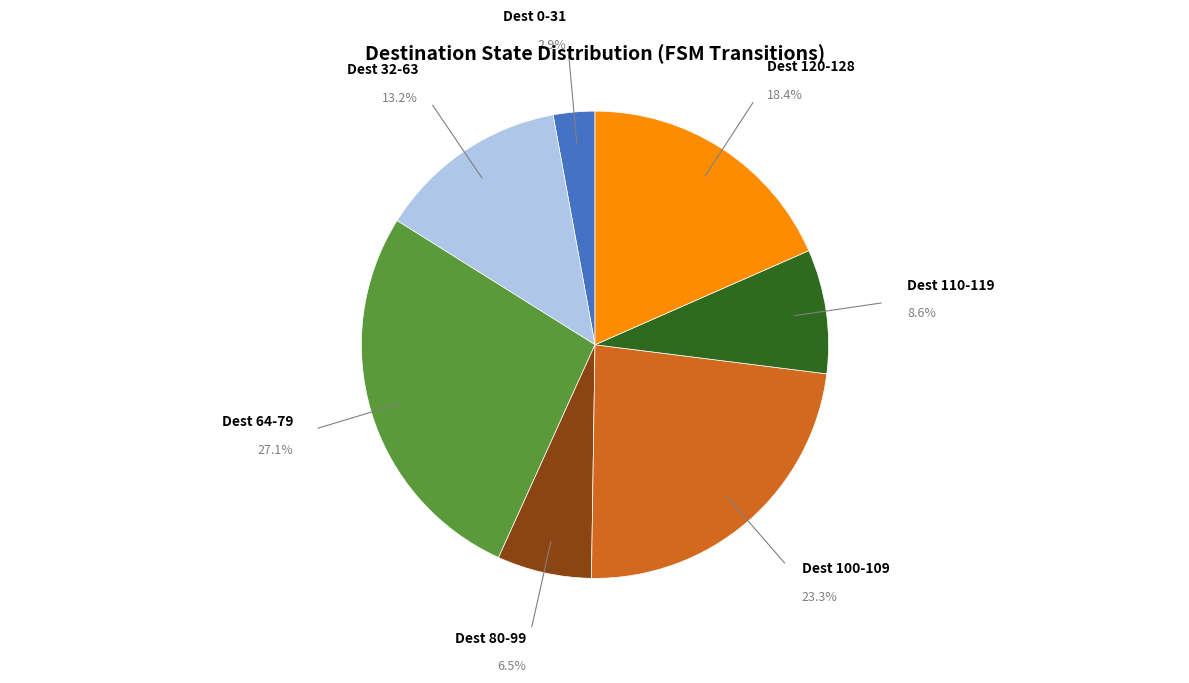

To the nearest percent, what is the difference between the largest and smallest slice percentages?

24%